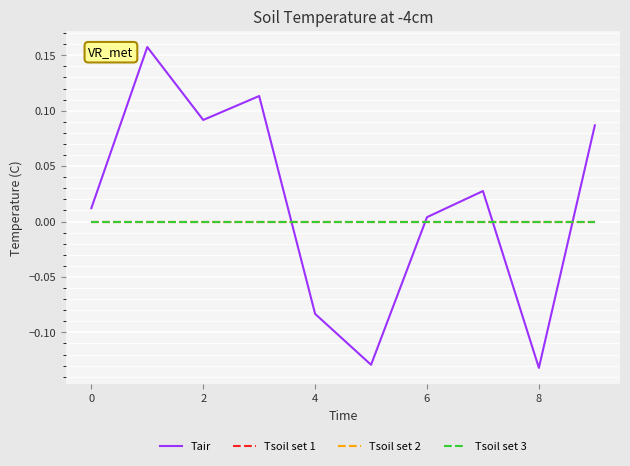

Does the chart have visible grid lines?

Yes